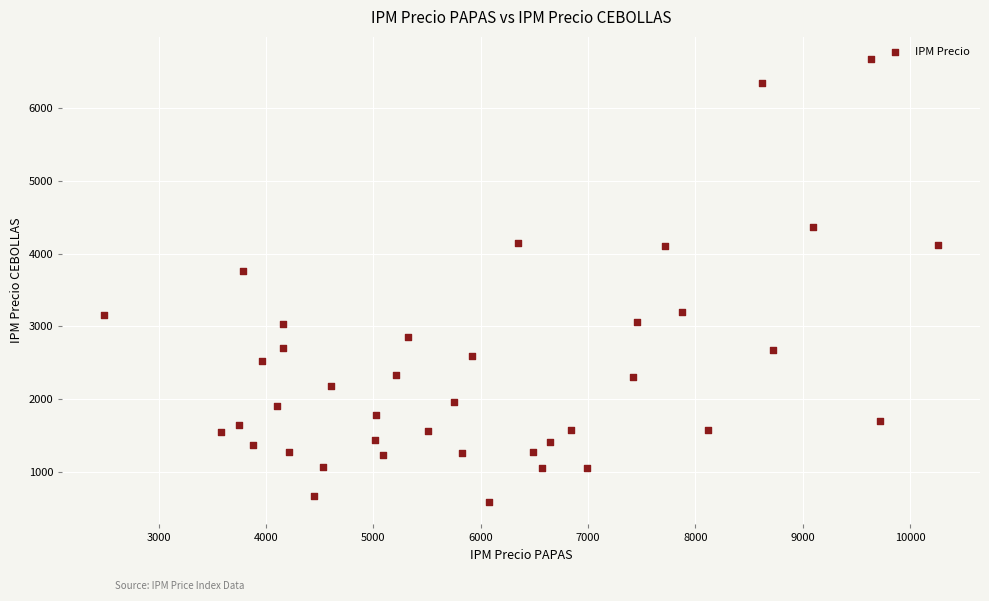

What Y value in the scatter plot is closest to 3626?

3758.0